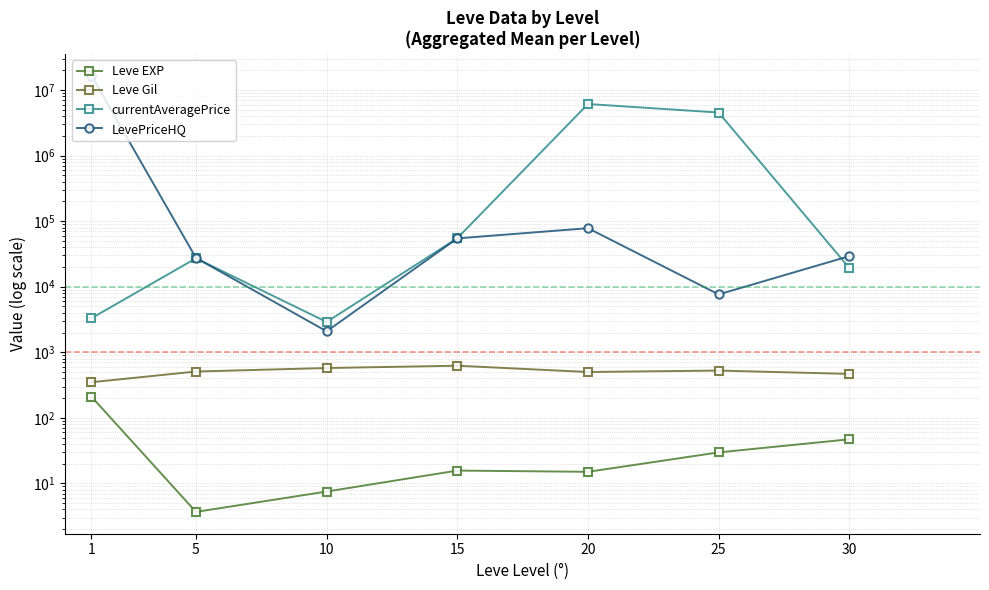

True or false: Leve EXP and LevePriceHQ intersect in this chart.

False